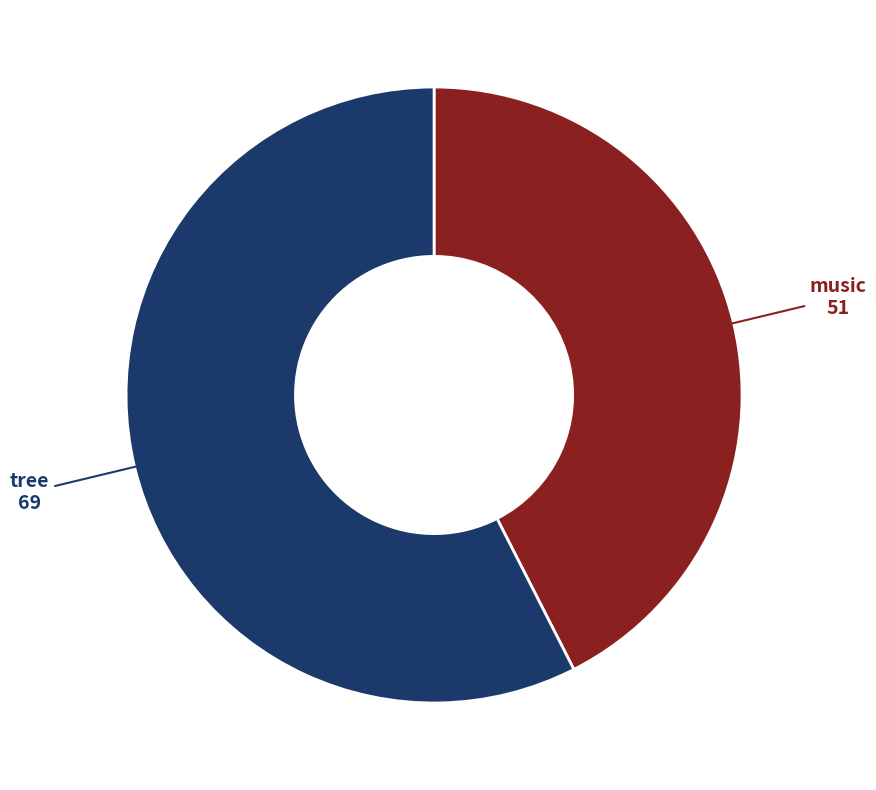

Count the number of slices in the pie.

2